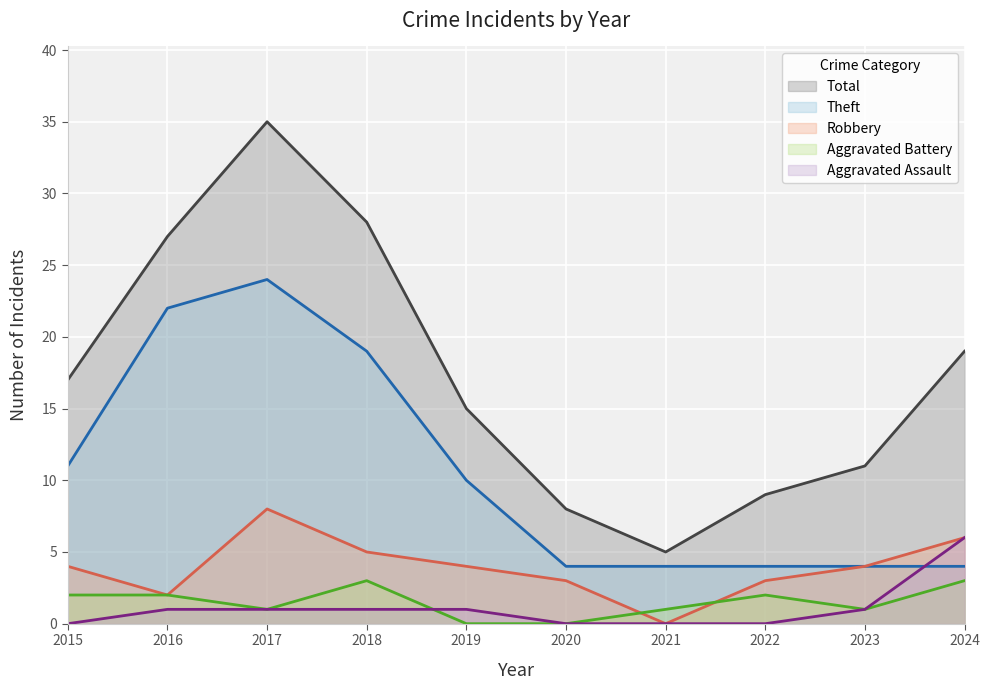

Is the value of Aggravated Battery at 2023 greater than the value of Robbery at 2018?

No